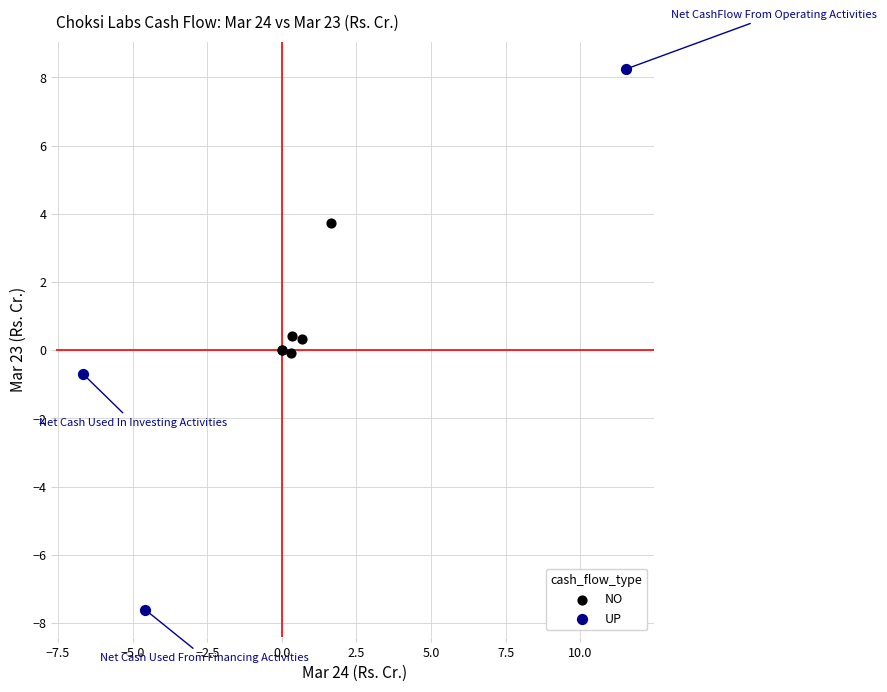

Which series reaches the maximum Y coordinate?

UP